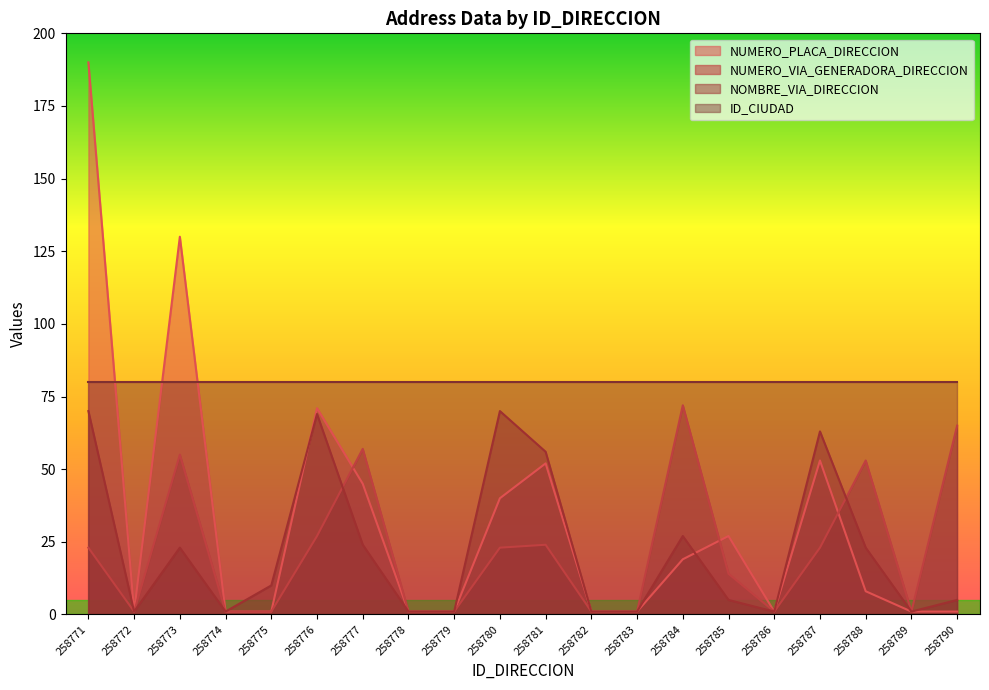

What is the total value across all series at 258771?

363